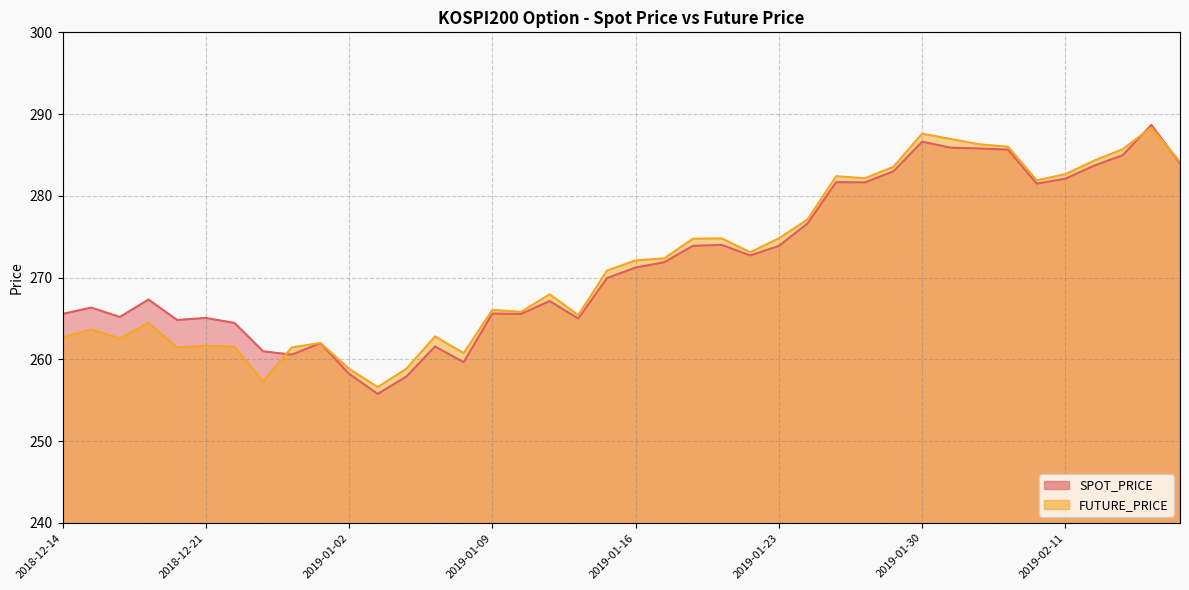

Reading left to right, list all the values displayed in this chart.

SPOT_PRICE: 265.6	266.3	265.2	267.3	264.8	265.1	264.4	261.0	260.6	262.0	258.2	255.8	257.9	261.6	259.6	265.6	265.6	267.1	265.0	269.9	271.2	271.9	273.9	274.0	272.7	273.9	276.6	281.7	281.6	283.0	286.6	285.9	285.8	285.6	281.5	282.1	283.7	285.0	288.7	284.0
FUTURE_PRICE: 262.7	263.6	262.6	264.4	261.4	261.6	261.6	257.3	261.4	262.0	258.9	256.6	258.9	262.8	260.8	266.1	265.8	267.9	265.4	270.9	272.1	272.4	274.8	274.8	273.1	274.8	277.1	282.4	282.1	283.6	287.6	286.9	286.3	286.0	281.9	282.6	284.3	285.7	288.4	284.1